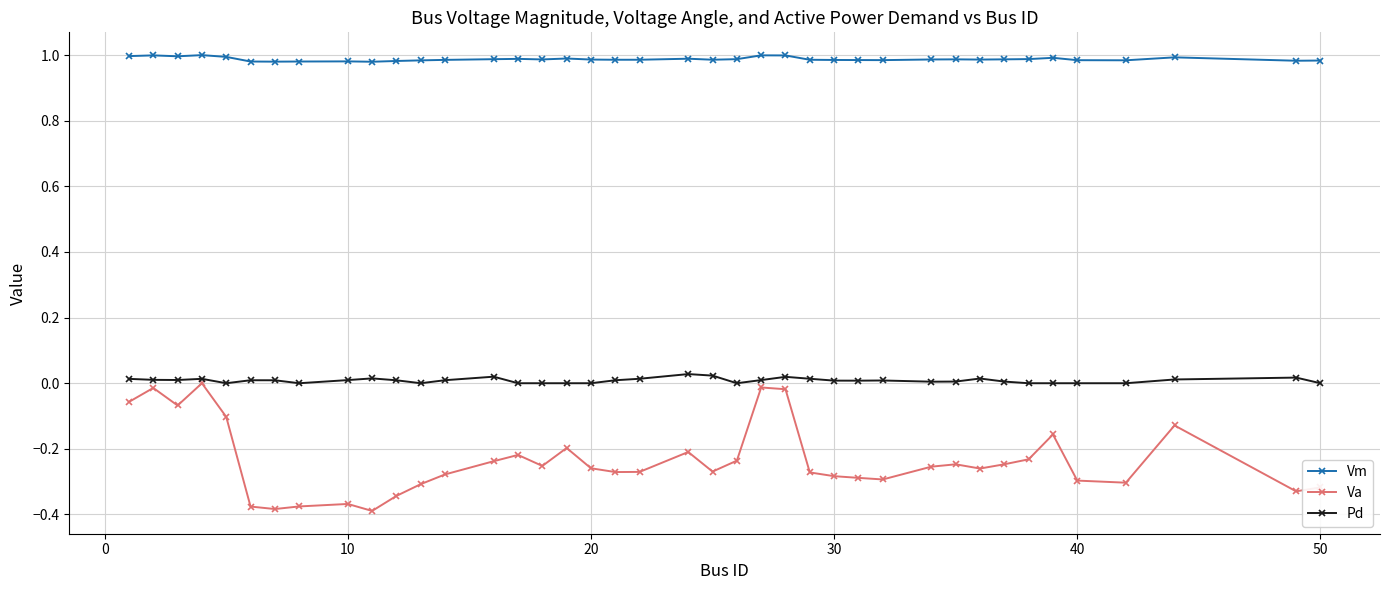

True or false: Vm and Pd cross at least once.

False